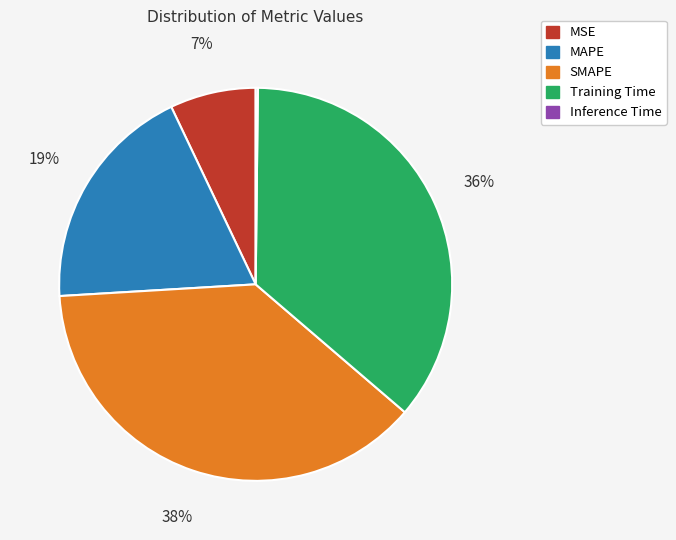

True or false: MSE accounts for 7% of the total.

True